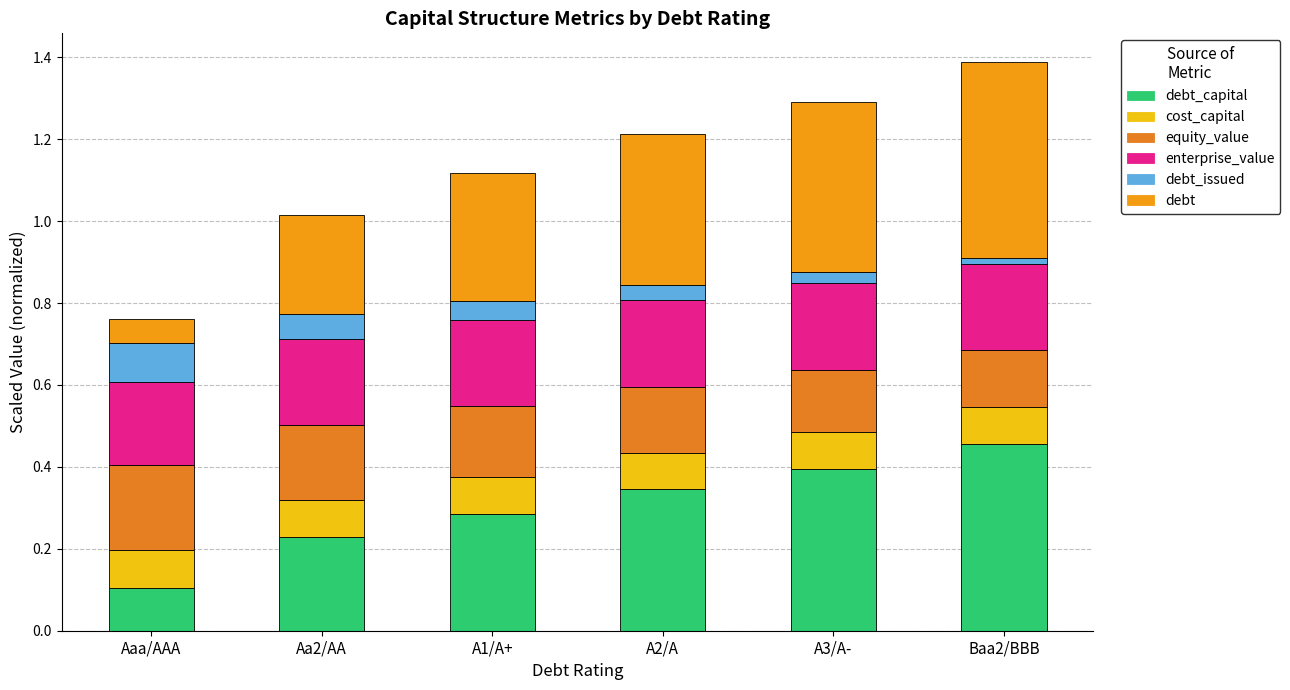

What position from the left is A1/A+?

3